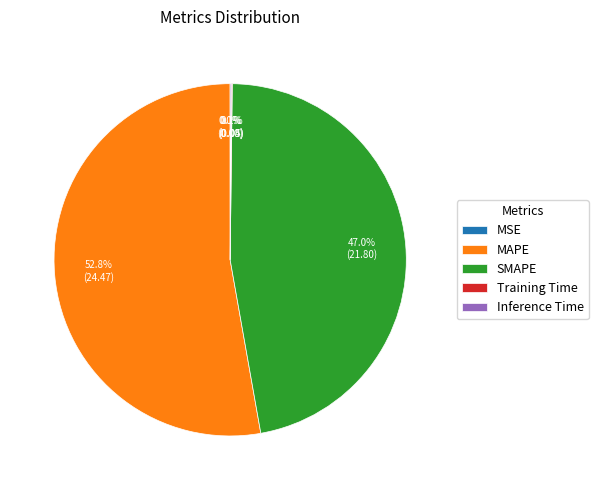

Which category has the biggest portion of the pie?

MAPE